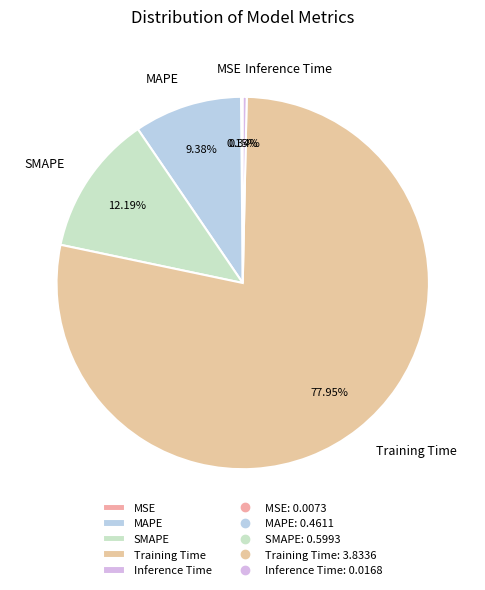

Is the sum of MAPE and Inference Time greater than half?

No